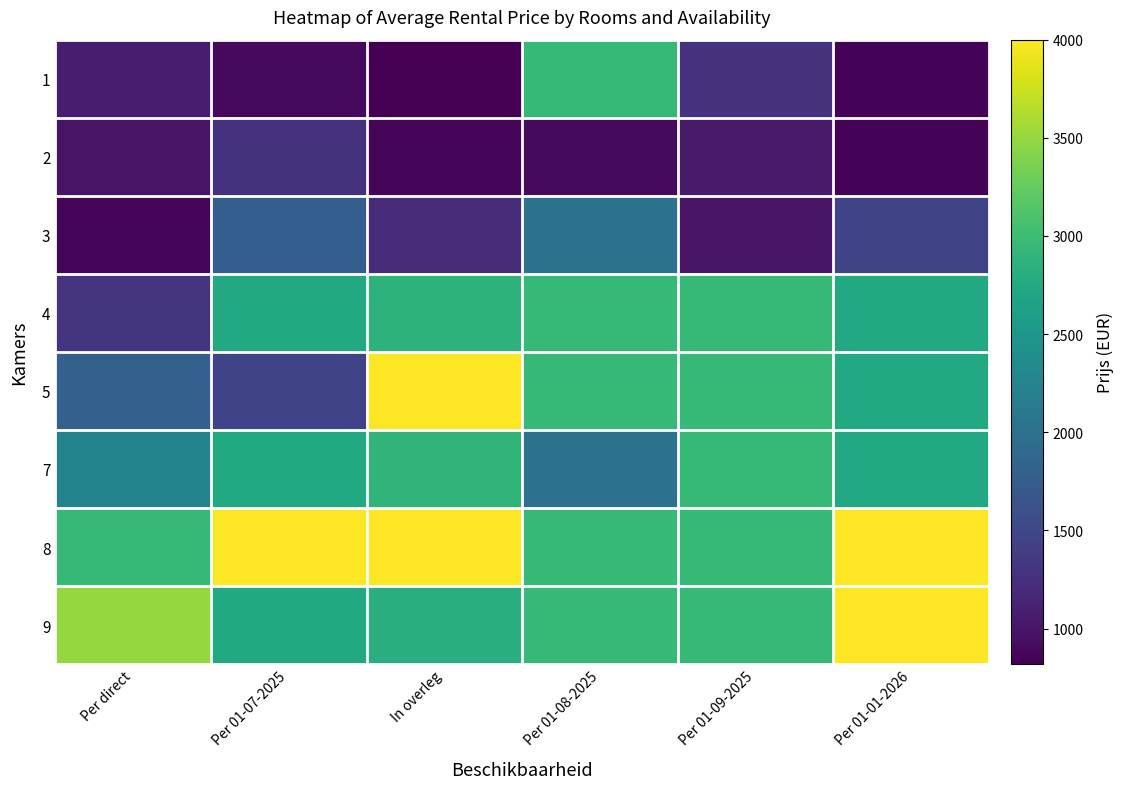

Reading right to left, what are all the values shown in this chart?

1: Per 01-01-2026=850	Per 01-09-2025=1270	Per 01-08-2025=2950	In overleg=819	Per 01-07-2025=895	Per direct=1060
2: Per 01-01-2026=850	Per 01-09-2025=1050	Per 01-08-2025=895	In overleg=879	Per 01-07-2025=1280	Per direct=982
3: Per 01-01-2026=1453	Per 01-09-2025=982	Per 01-08-2025=2000	In overleg=1215	Per 01-07-2025=1775	Per direct=878
4: Per 01-01-2026=2750	Per 01-09-2025=2950	Per 01-08-2025=2950	In overleg=2875	Per 01-07-2025=2750	Per direct=1295
5: Per 01-01-2026=2750	Per 01-09-2025=2950	Per 01-08-2025=2950	In overleg=4000	Per 01-07-2025=1453	Per direct=1795
7: Per 01-01-2026=2750	Per 01-09-2025=2950	Per 01-08-2025=2000	In overleg=2895	Per 01-07-2025=2750	Per direct=2250
8: Per 01-01-2026=4000	Per 01-09-2025=2950	Per 01-08-2025=2950	In overleg=4000	Per 01-07-2025=4000	Per direct=2950
9: Per 01-01-2026=4000	Per 01-09-2025=2950	Per 01-08-2025=2950	In overleg=2830	Per 01-07-2025=2750	Per direct=3500